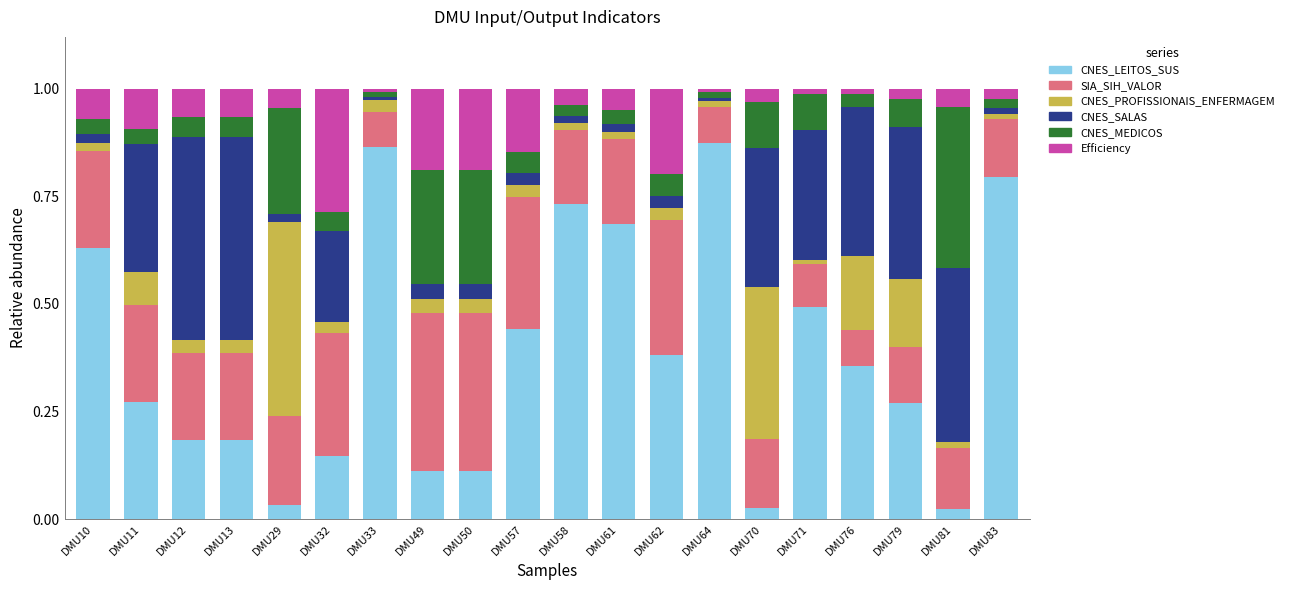

The CNES_LEITOS_SUS series shows 0.0 at DMU81. True or false?

True